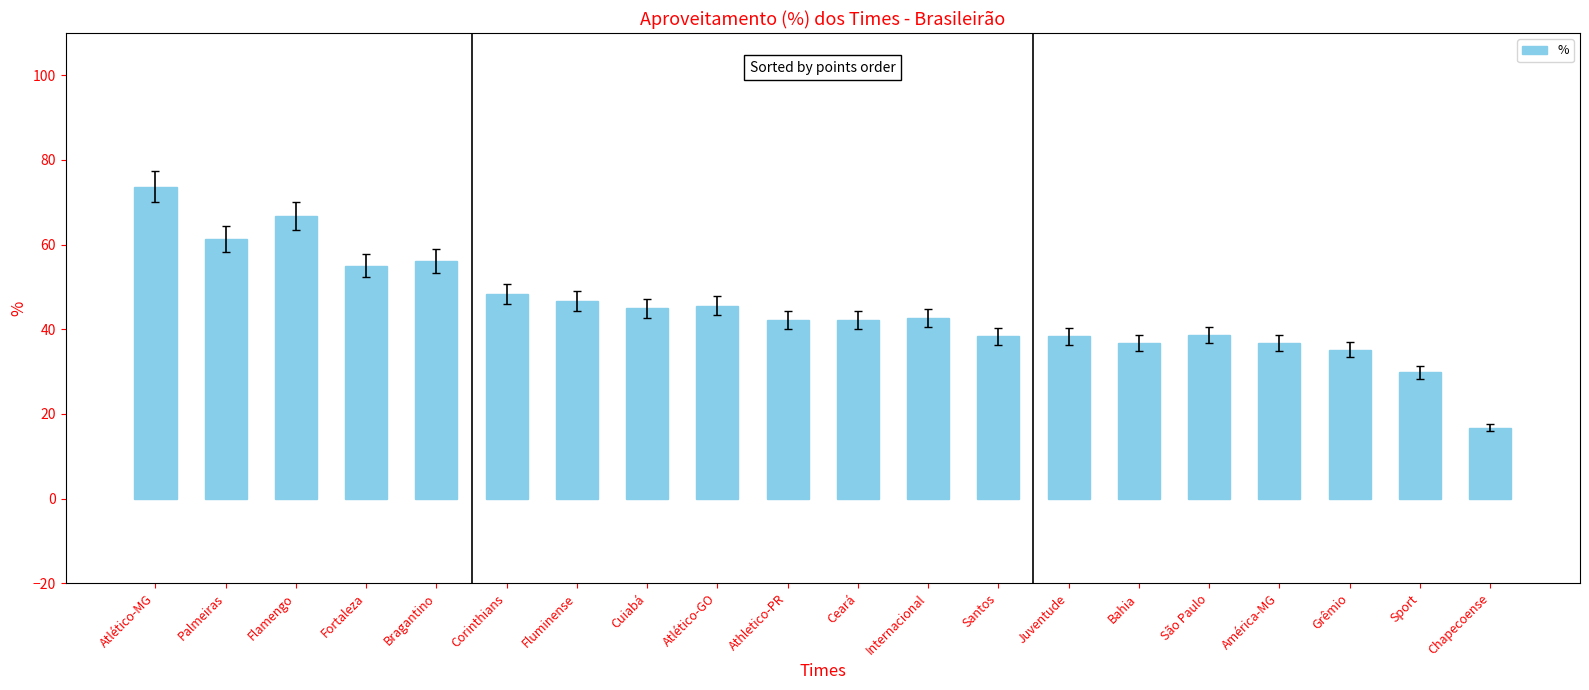

What is the approximate value at Fortaleza?

55.0